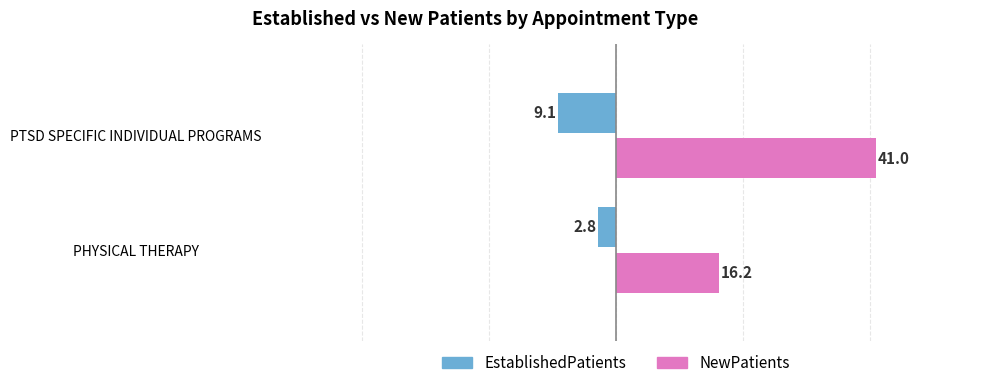

The NewPatients series shows 69.6 at PTSD SPECIFIC INDIVIDUAL PROGRAMS. True or false?

False